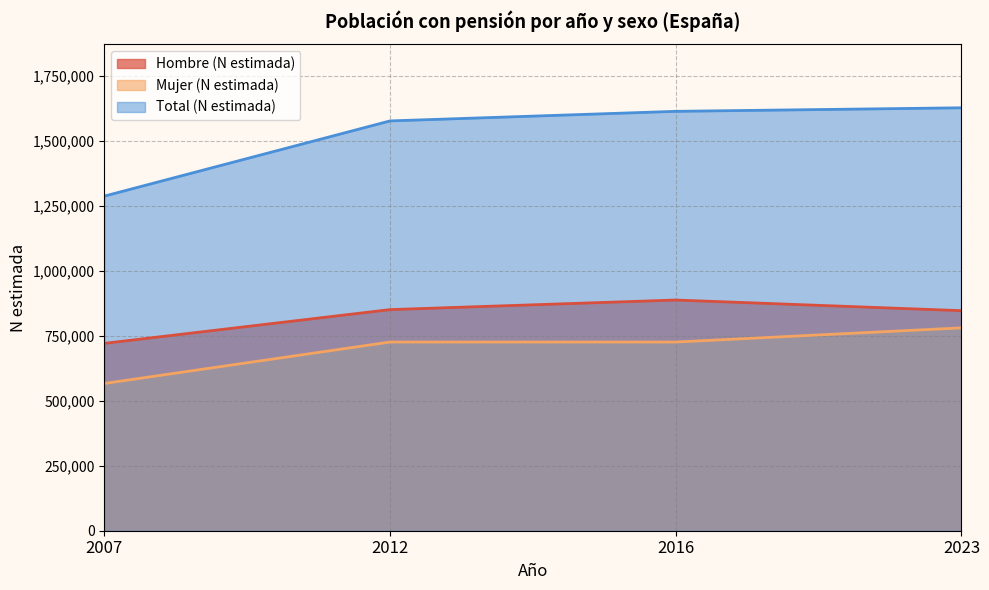

What are all the series names shown in the legend?

Hombre (N estimada), Mujer (N estimada), Total (N estimada)